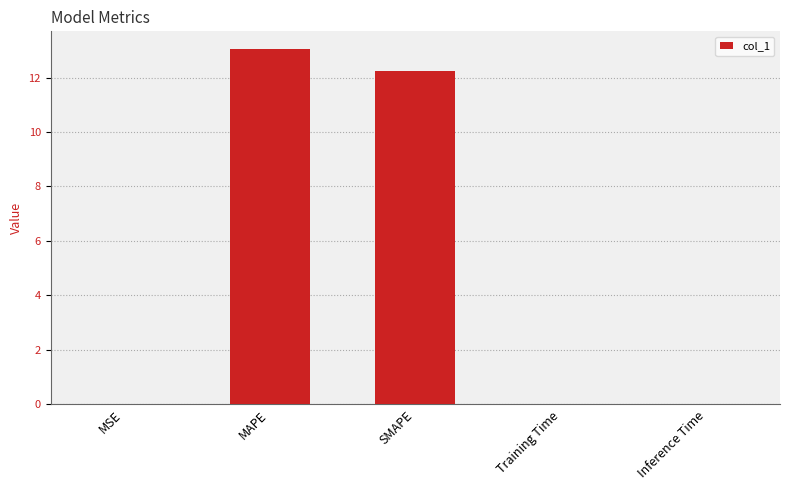

What is the sum of all values?

25.3